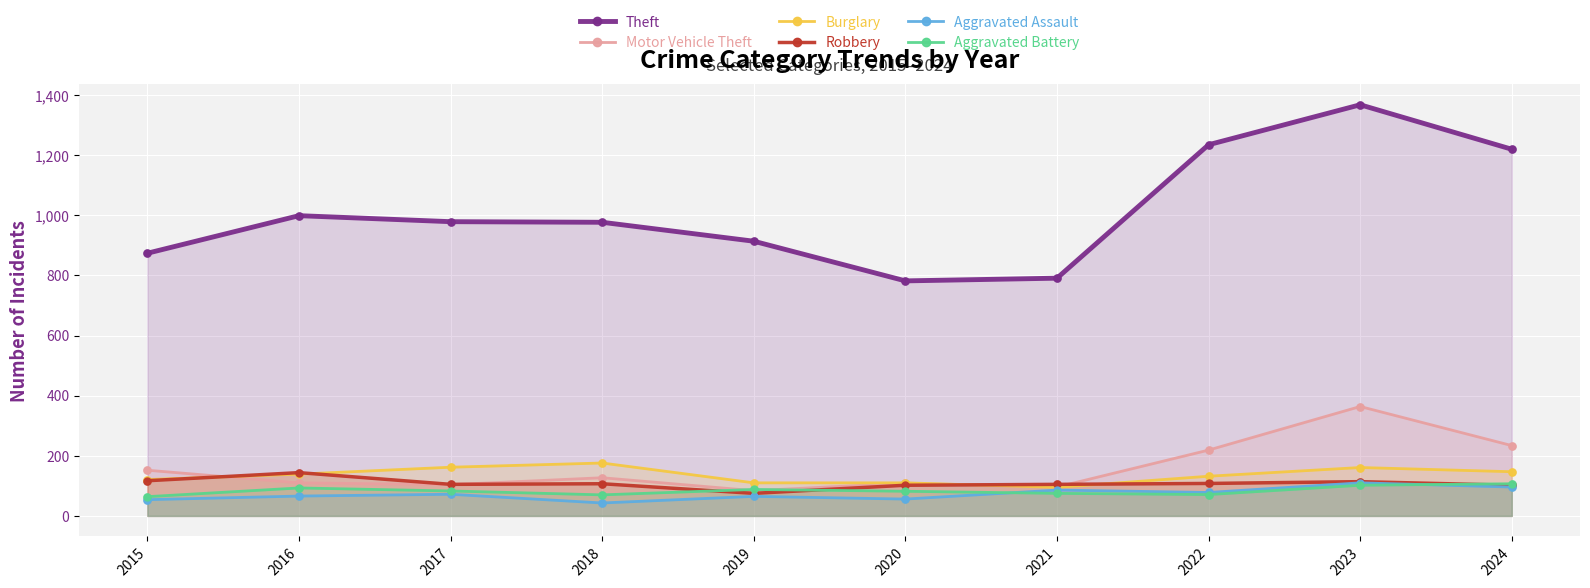

Is the value of Aggravated Assault at 2017 greater than the value of Burglary at 2018?

No